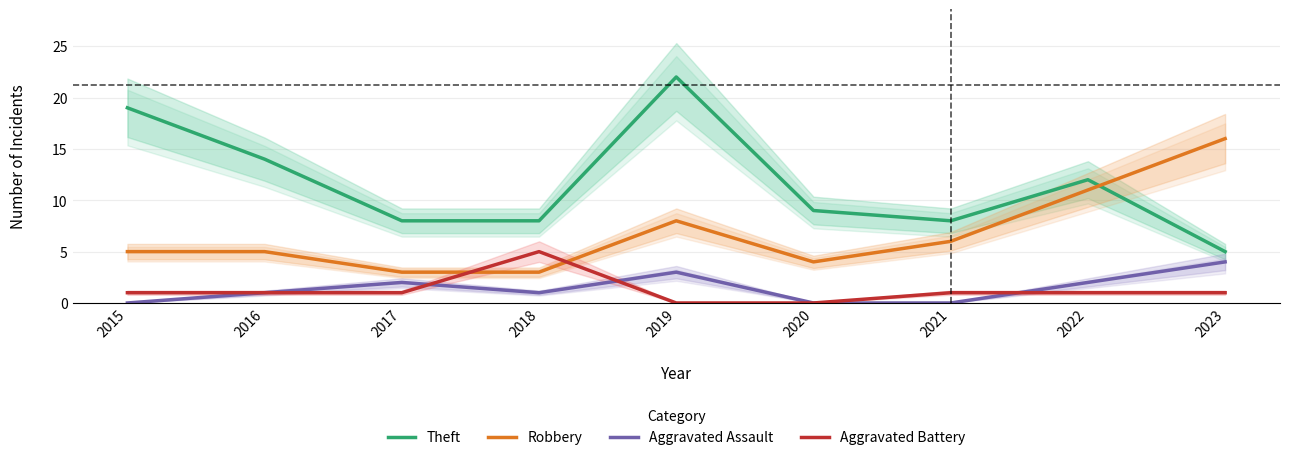

What is the highest value of the Theft series?

22